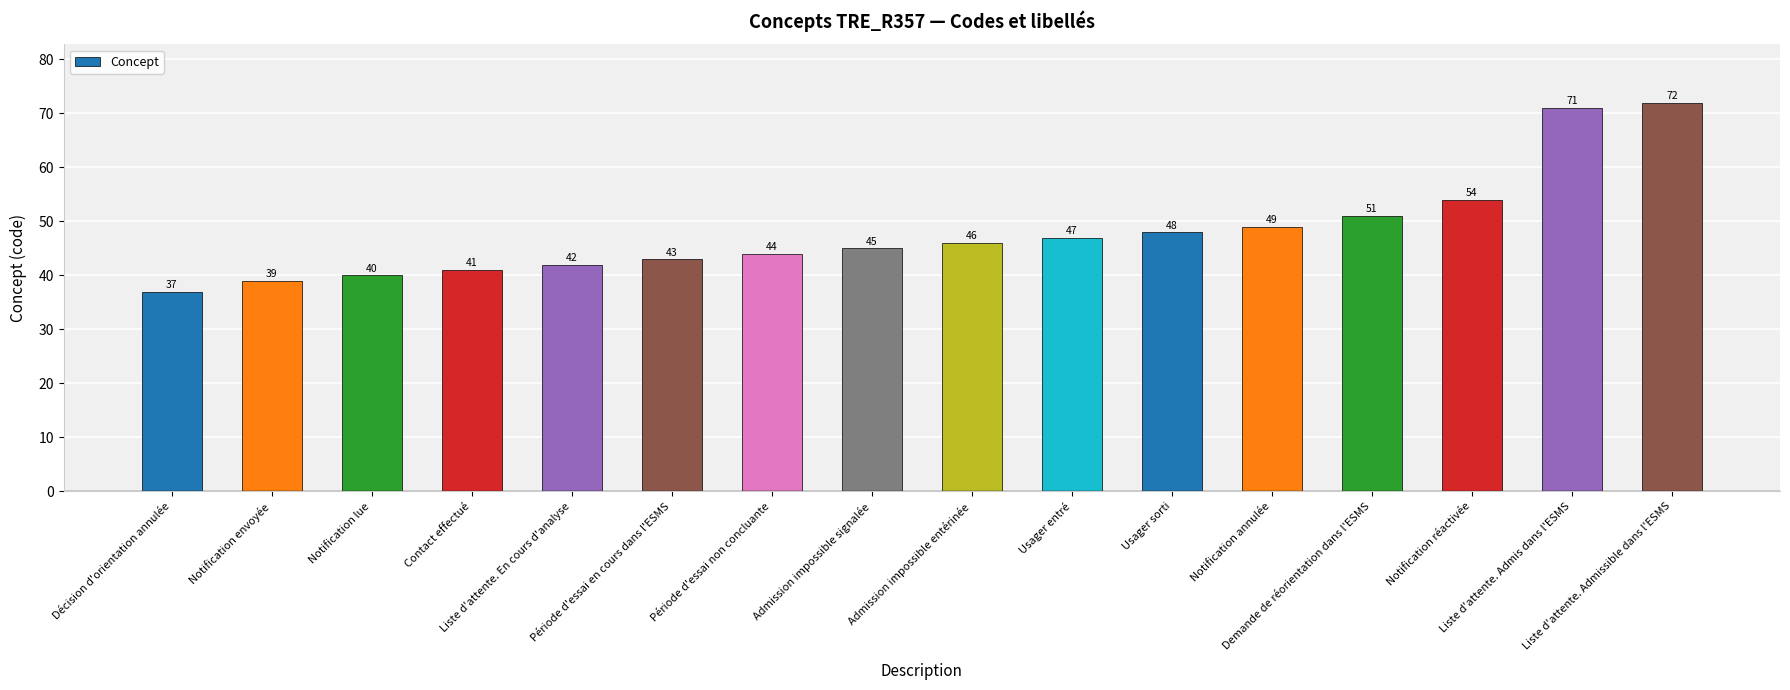

Reading left to right, what are all the values shown in this chart?

Décision d'orientation annulée=37	Notification envoyée=39	Notification lue=40	Contact effectué=41	Liste d'attente. En cours d'analyse=42	Période d'essai en cours dans l'ESMS=43	Période d'essai non concluante=44	Admission impossible signalée=45	Admission impossible entérinée=46	Usager entré=47	Usager sorti=48	Notification annulée=49	Demande de réorientation dans l'ESMS=51	Notification réactivée=54	Liste d'attente. Admis dans l'ESMS=71	Liste d'attente. Admissible dans l'ESMS=72